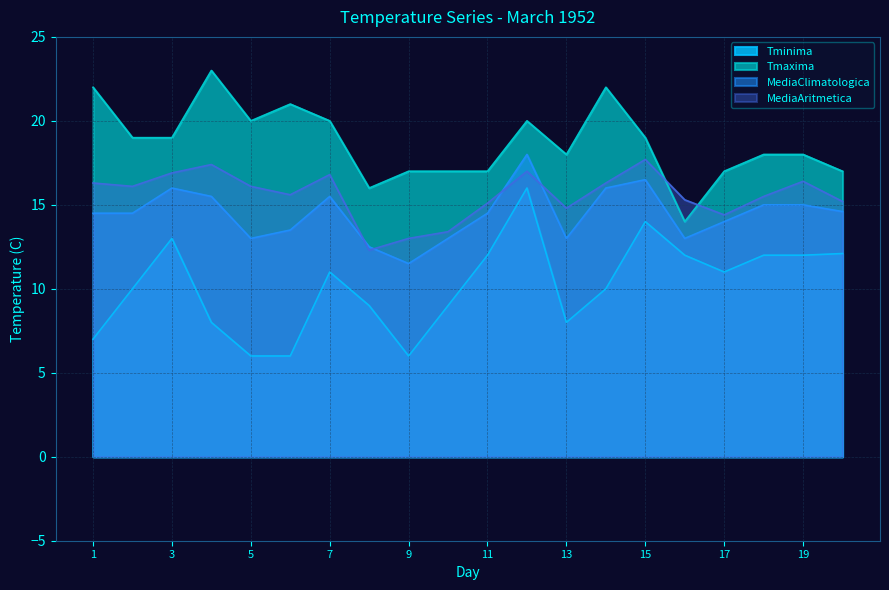

Rank the categories by MediaAritmetica value from lowest to highest.

8, 9, 10, 17, 13, 11, 20, 16, 18, 6, 2, 5, 1, 14, 19, 7, 3, 12, 4, 15